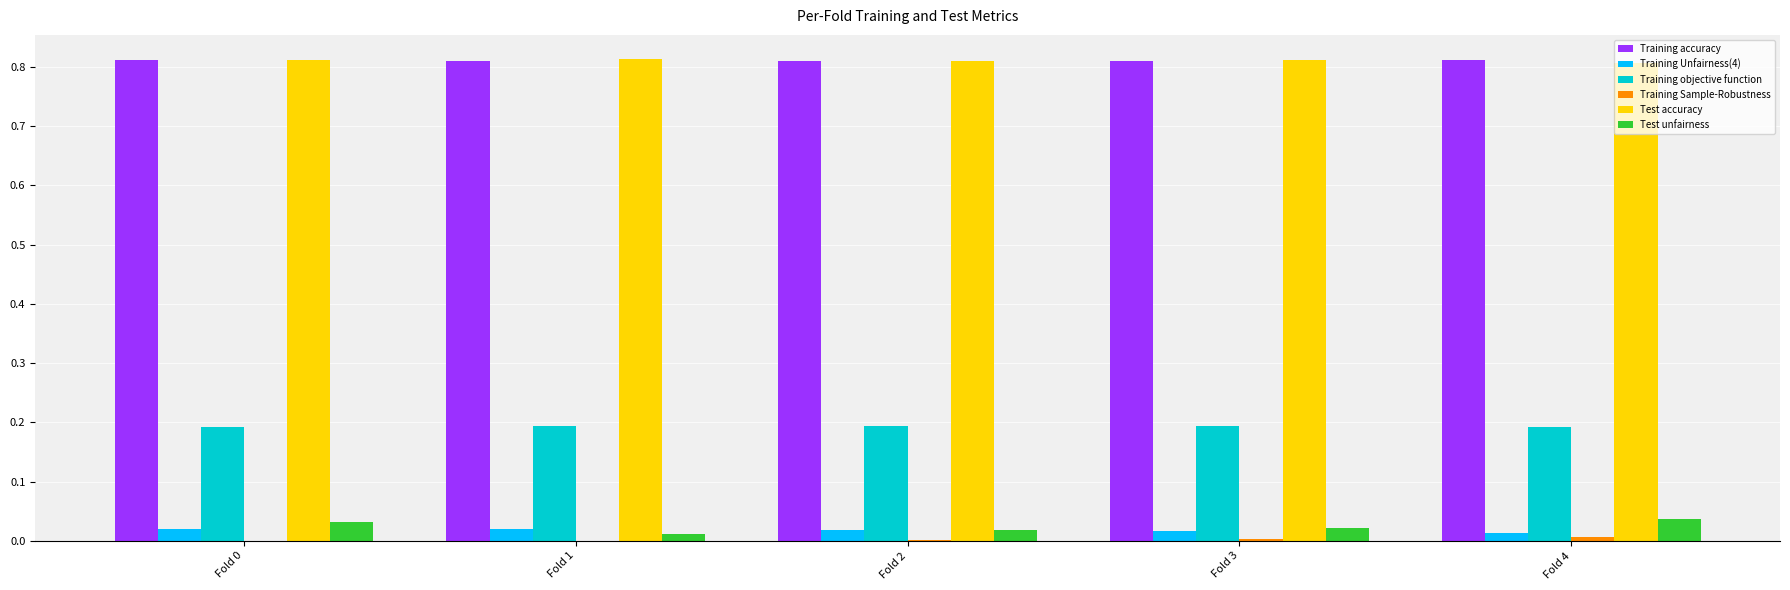

The Test unfairness series shows 0.0 at Fold 0. True or false?

True